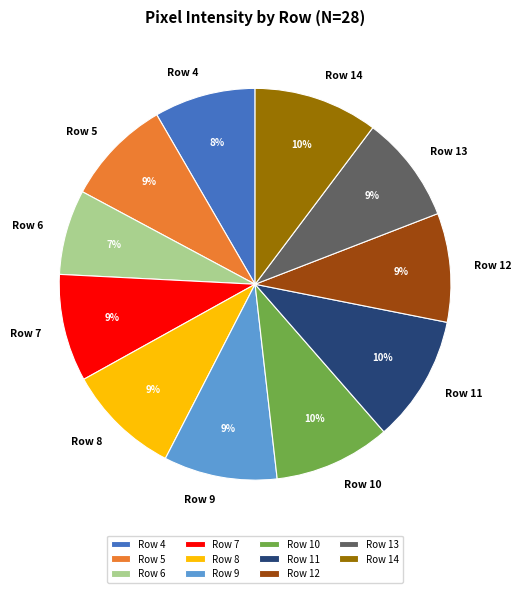

Combined, do Row 5 and Row 6 account for over 50%?

No